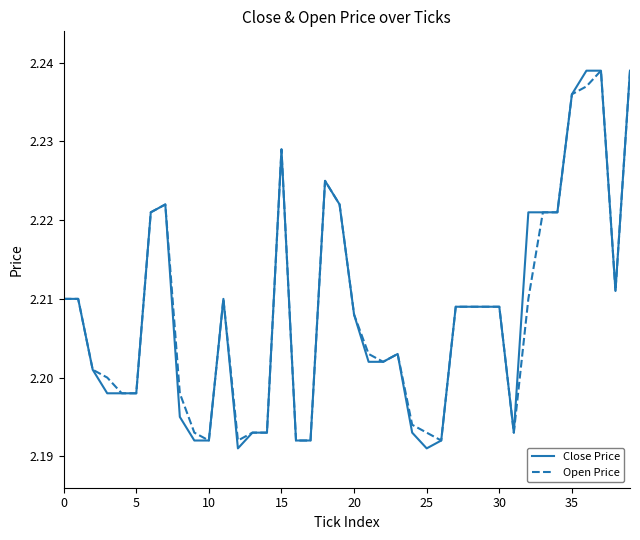

Which series has the largest range (max minus min)?

Close Price